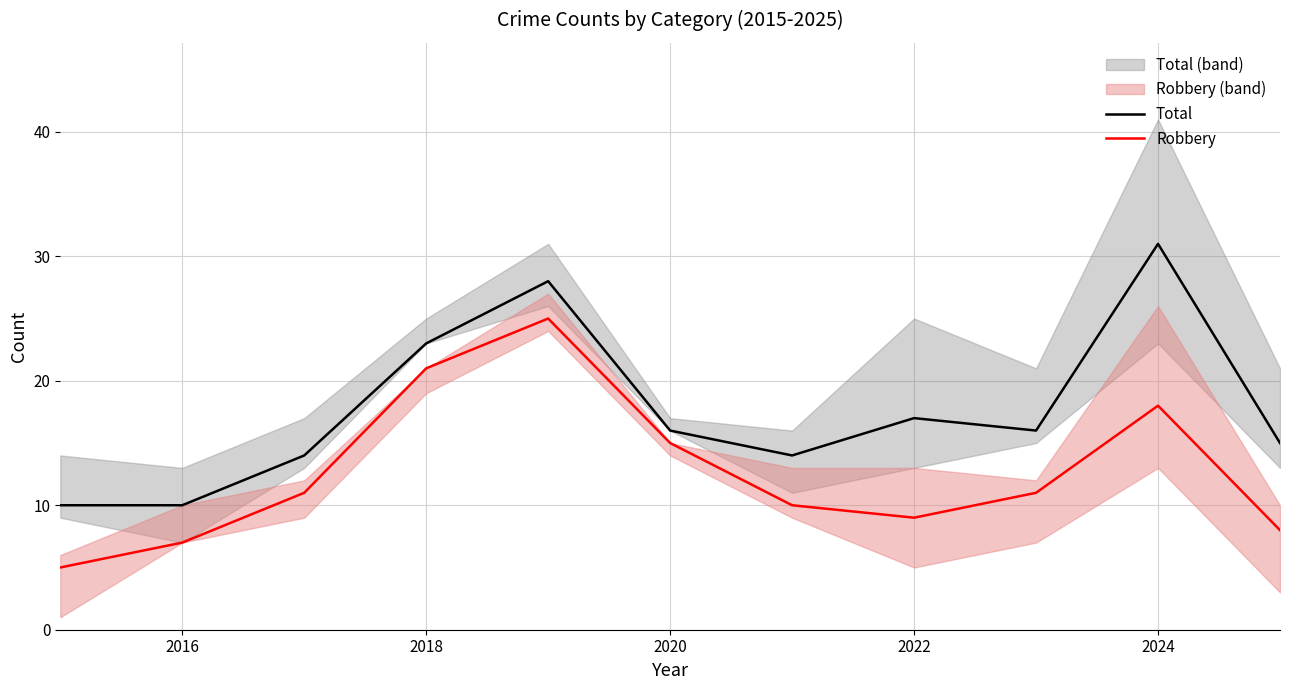

Count the number of categories in the chart.

11